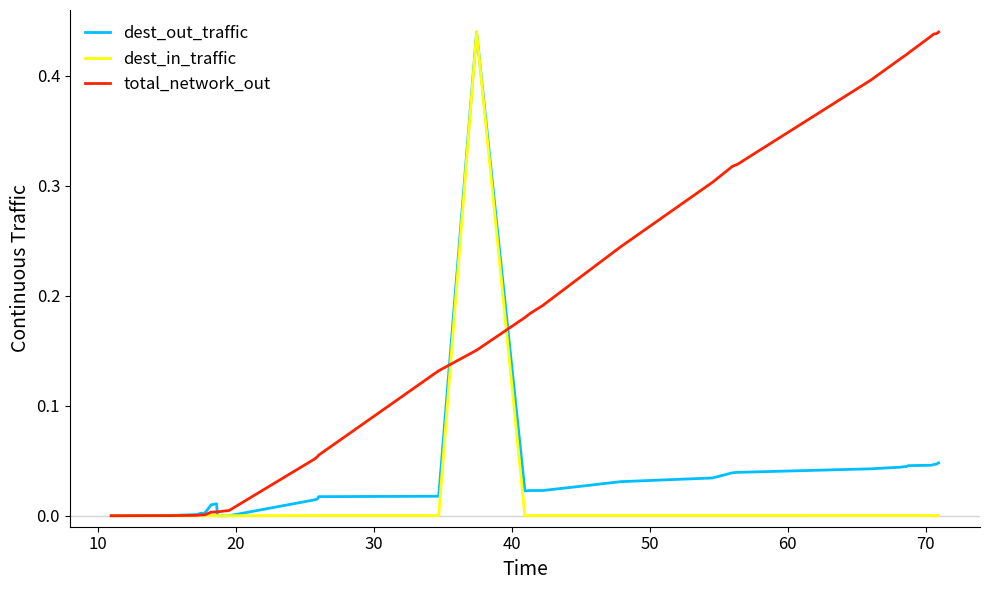

Which series has the largest total across all categories?

total_network_out